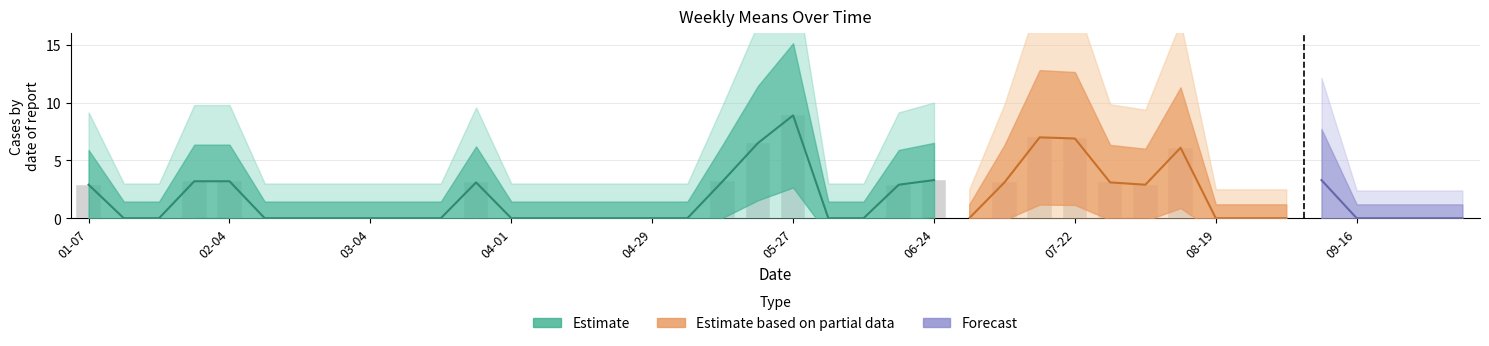

Which has a higher value, 2018-09-23 or 2018-10-07?

2018-09-23